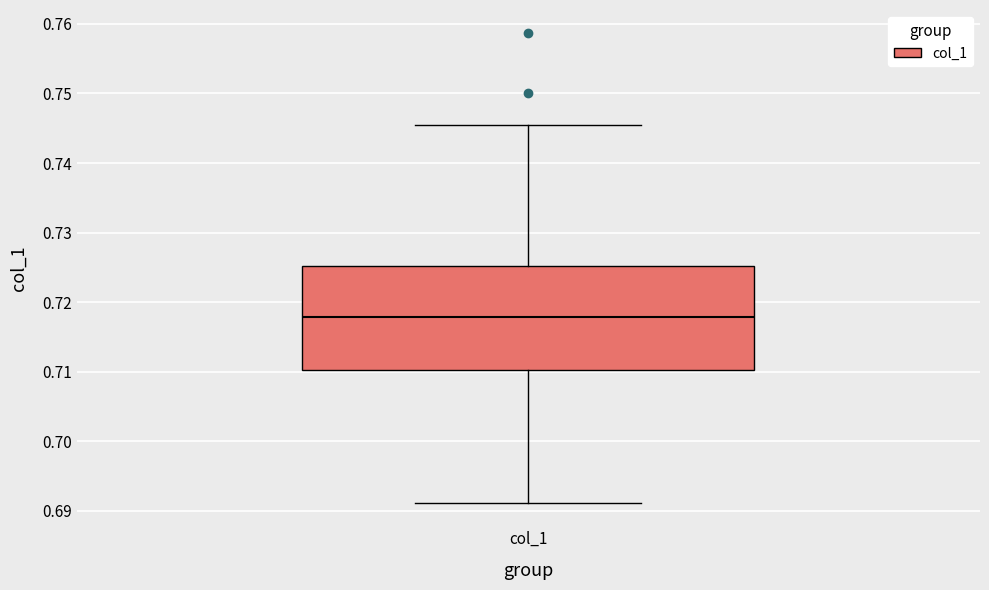

Read this box plot against the y-axis: the position of the median line, the range covered by the box, and the ends of both whiskers. The values are not printed on the chart, so give them approximately, as read against the axis.

median 0.718, box 0.710 to 0.725, whiskers 0.691 to 0.745